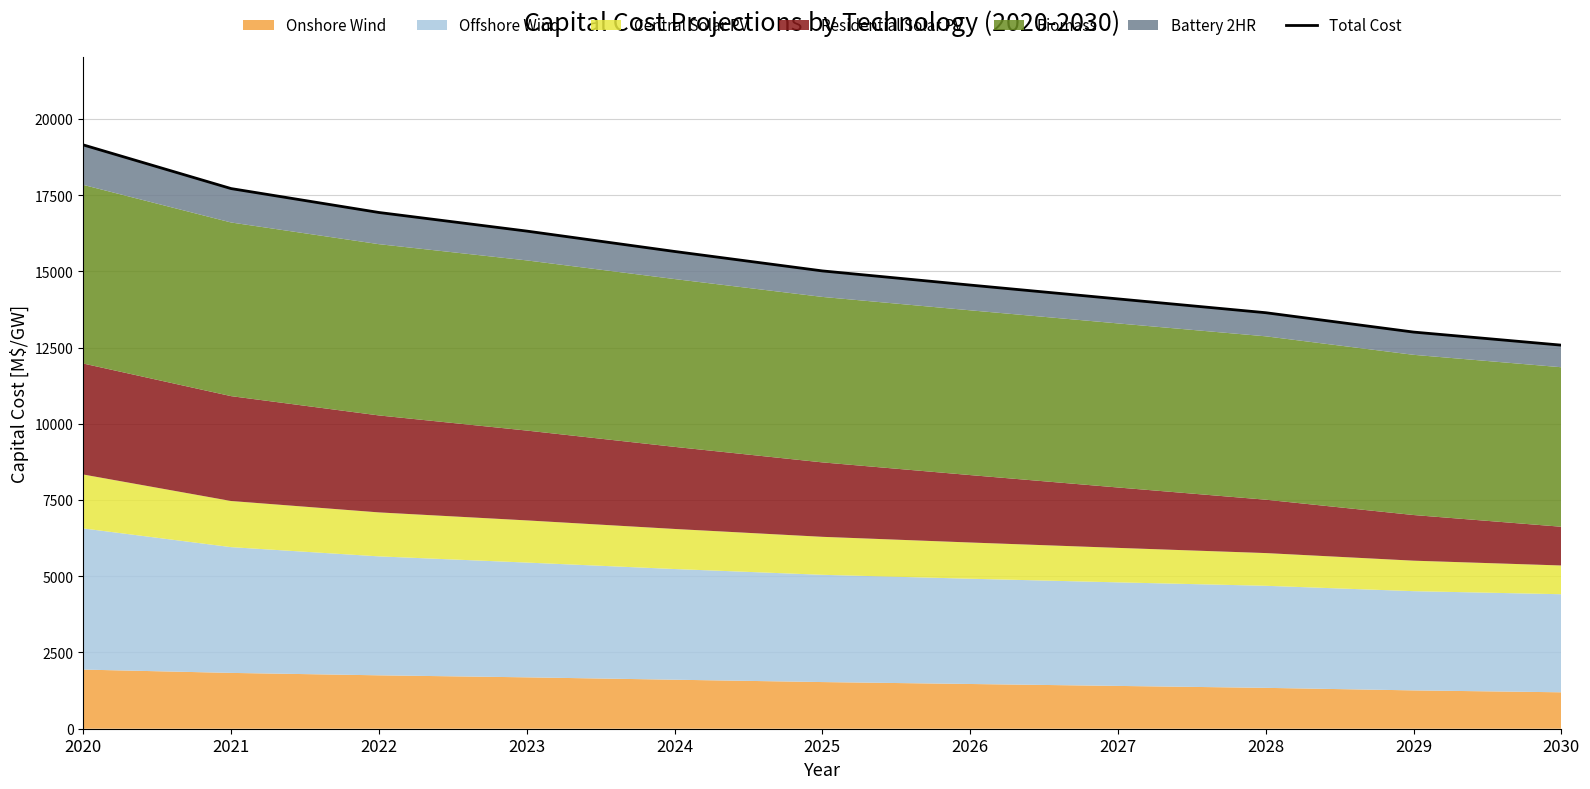

Rank the categories by value from highest to lowest.

2020, 2021, 2022, 2023, 2024, 2025, 2026, 2027, 2028, 2029, 2030